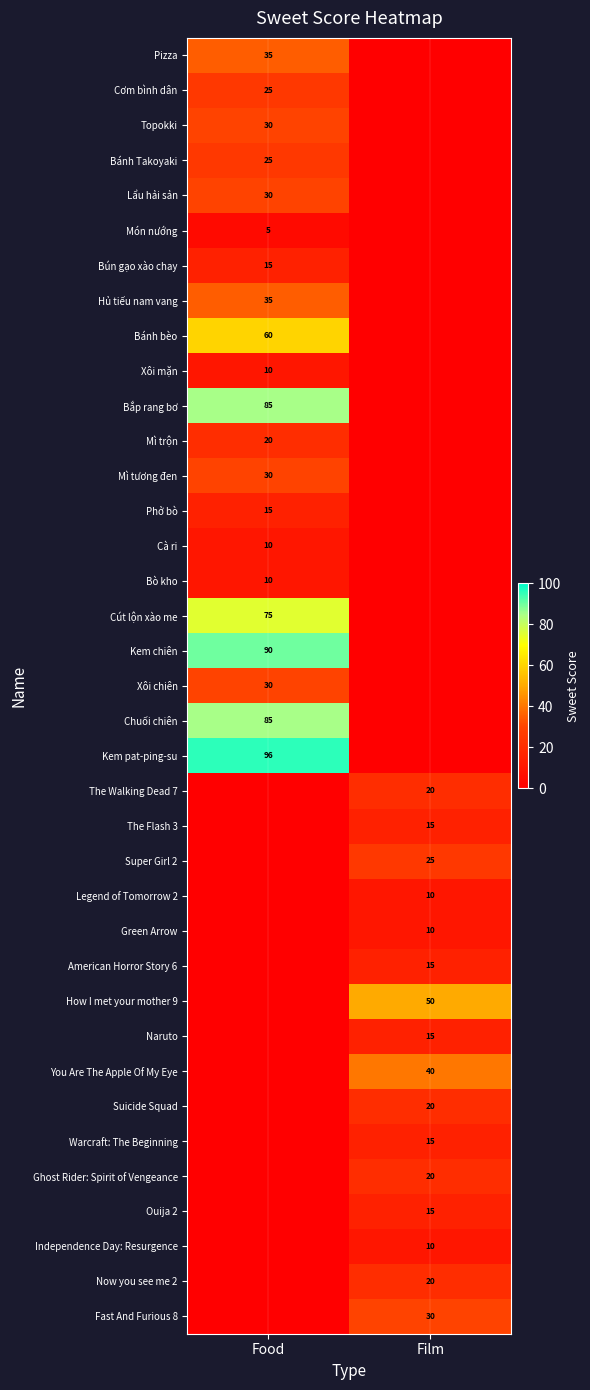

The value of Hủ tiếu nam vang at Food is 12. True or false?

False